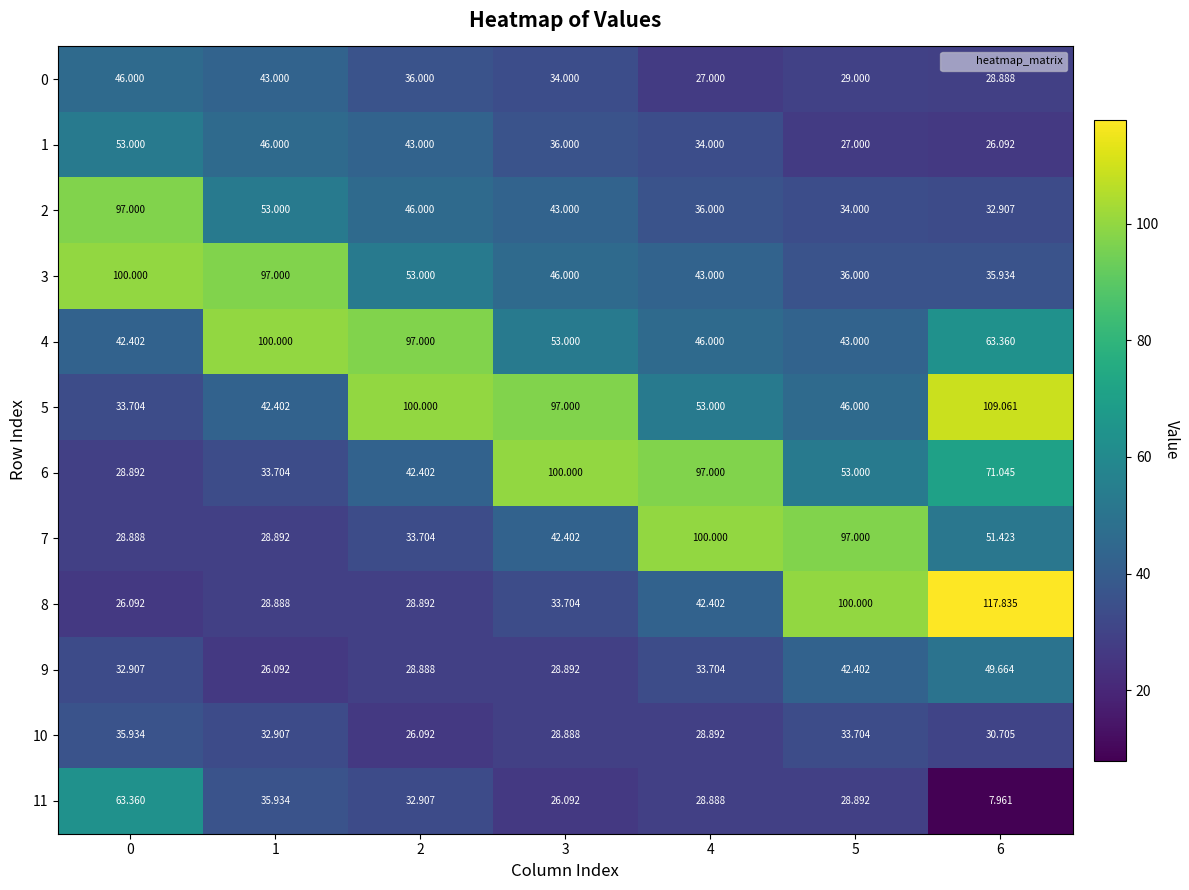

Is the value of 0 at 1 greater than the value of 9 at 4?

Yes